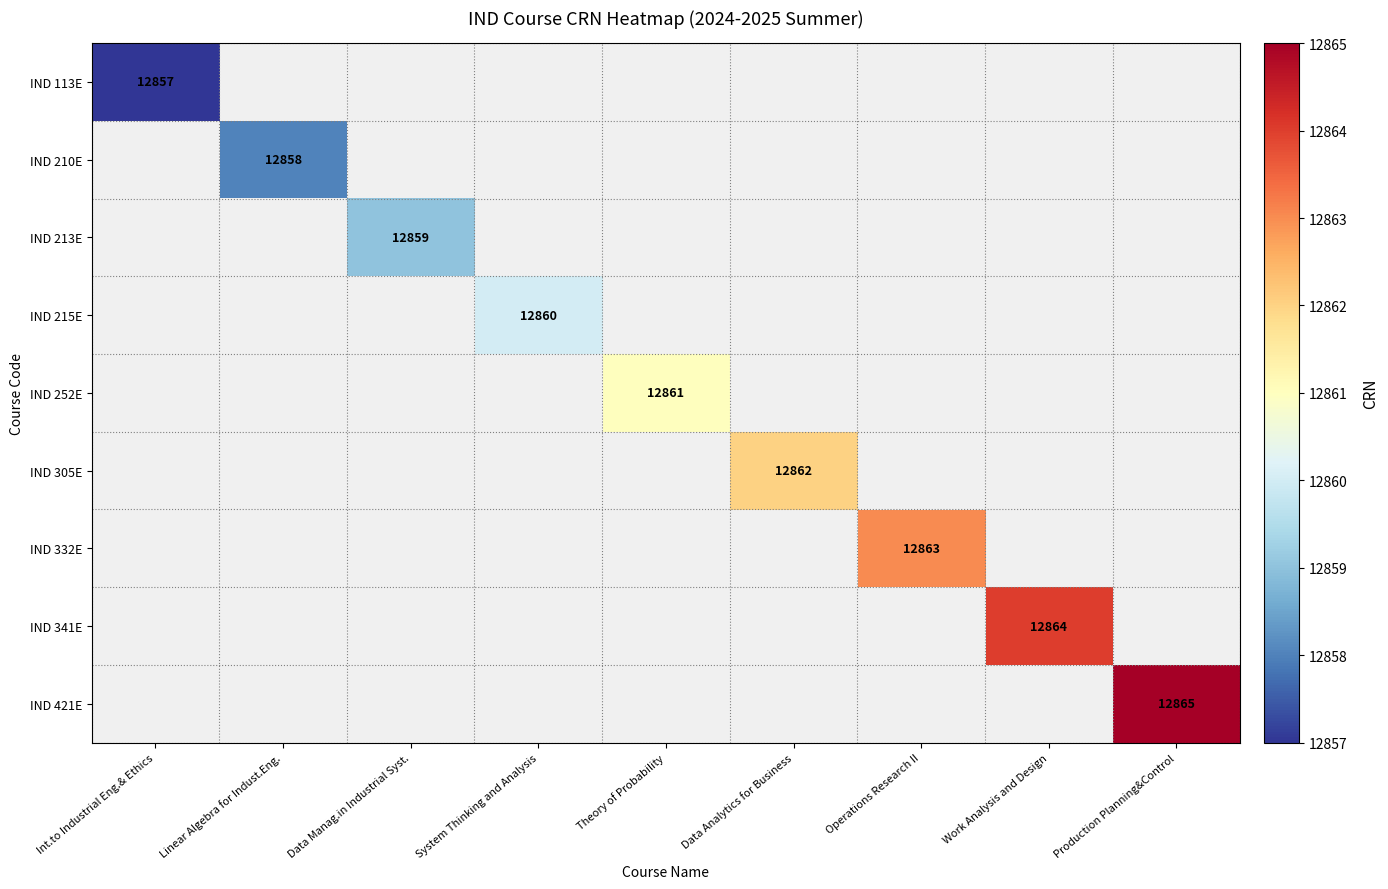

Which has a higher value, Linear Algebra for Indust.Eng. or Theory of Probability?

Theory of Probability